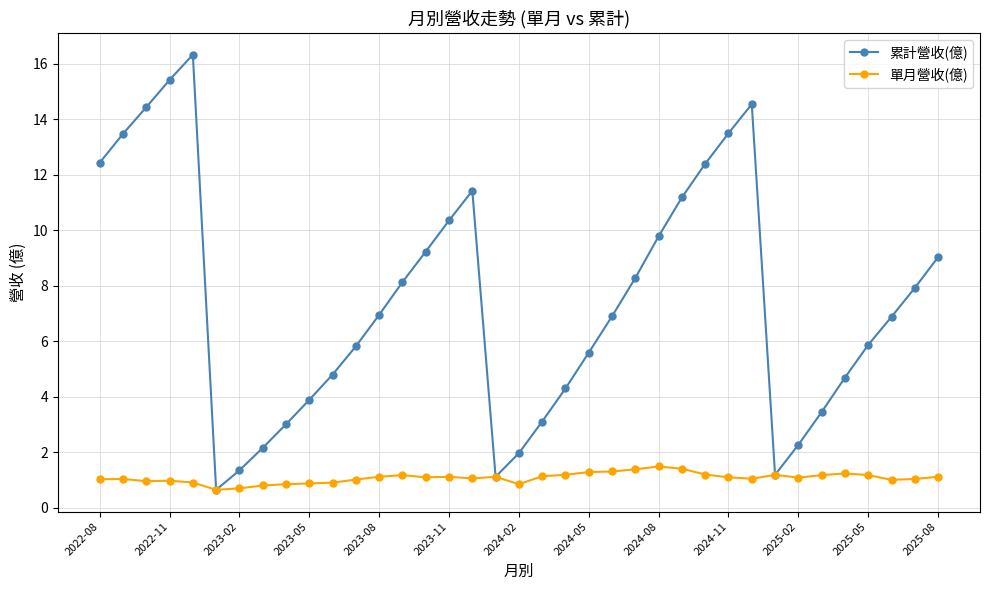

In 累計營收(億), how many points are lower than both neighbors (excluding endpoints)?

3